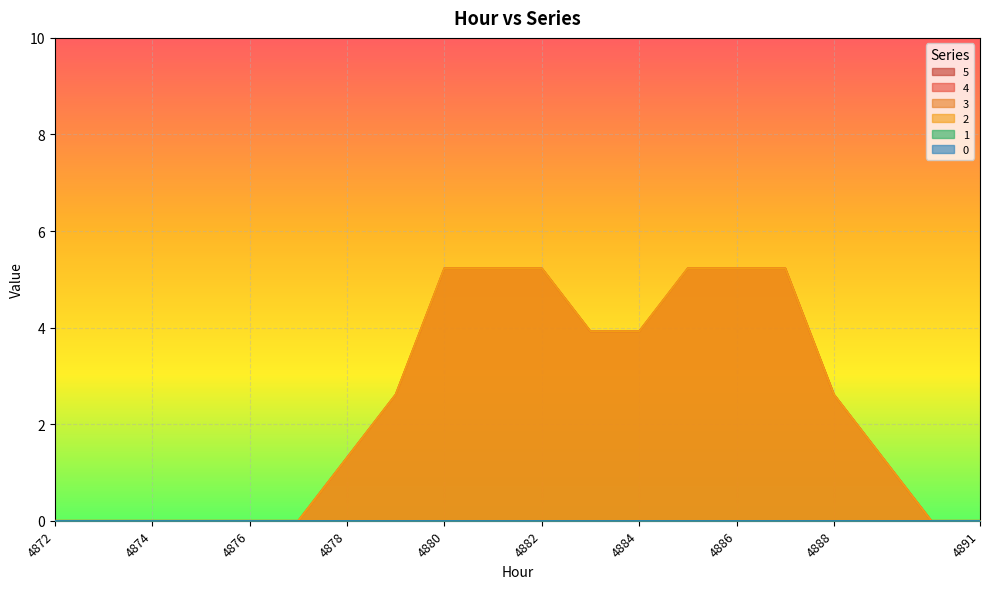

What is the difference between the second highest and second lowest values in the 4 series?

5.2